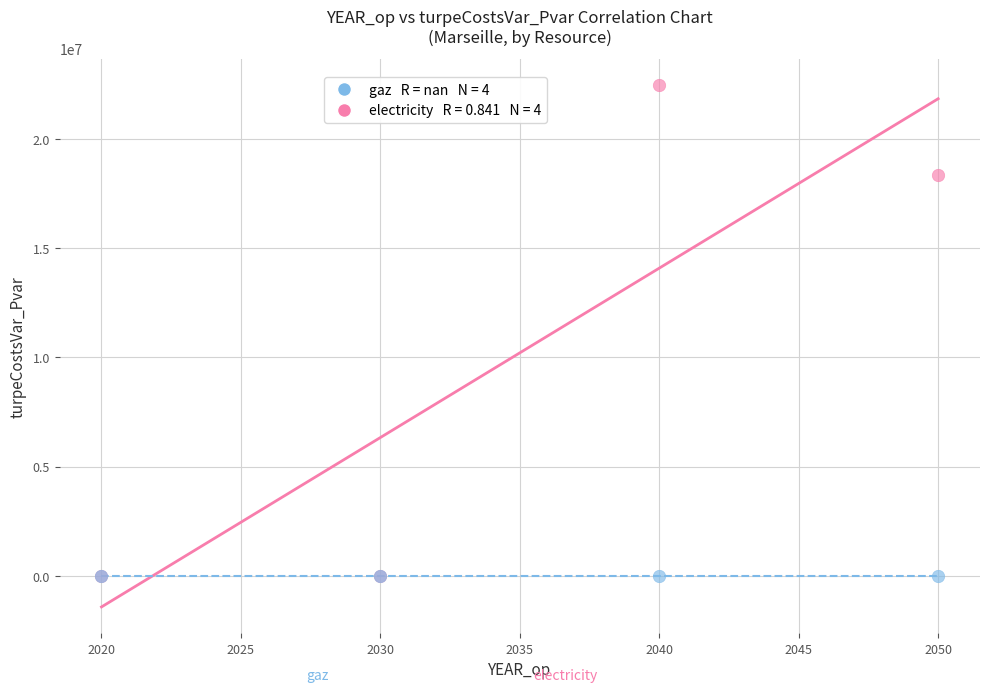

Across all series, what Y value is closest to 11240801?

18359567.9